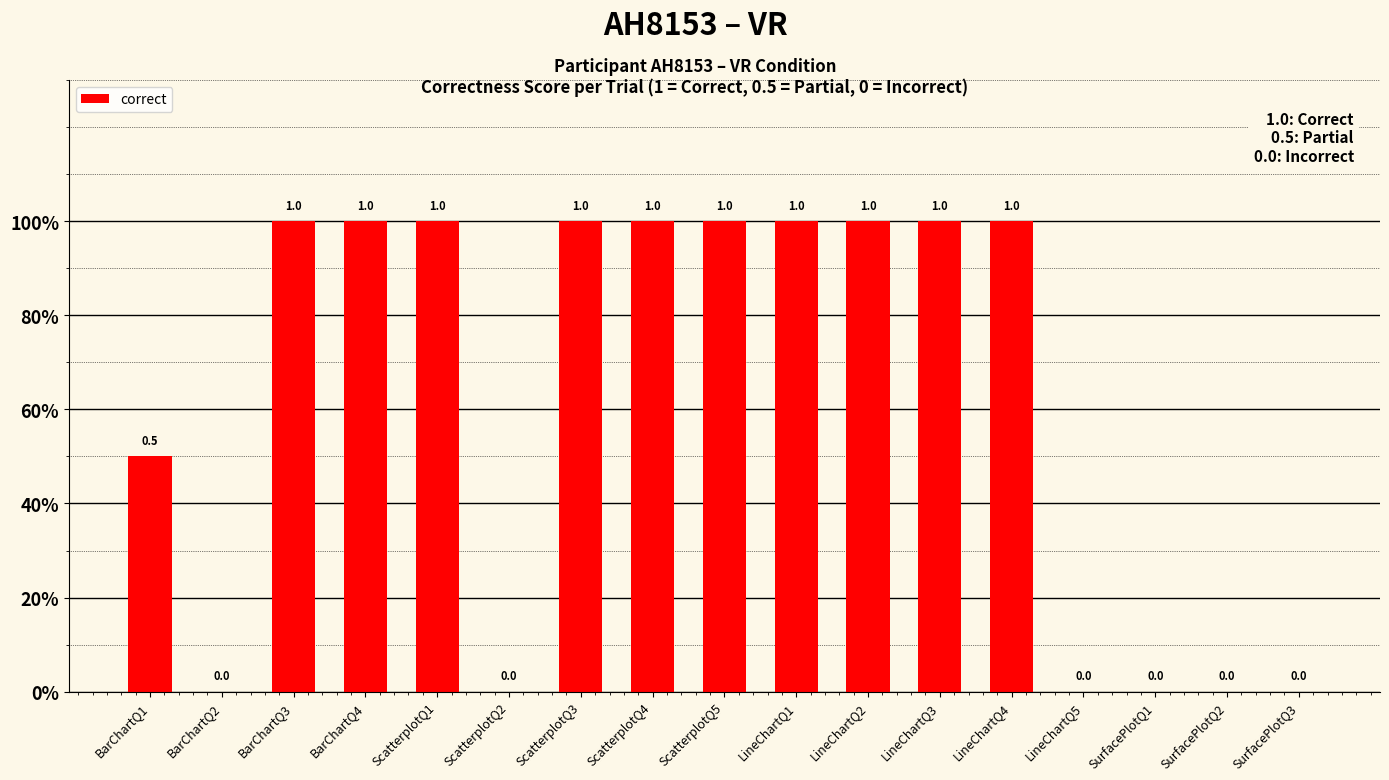

What is the label of the 4th bar from the left?

BarChartQ4